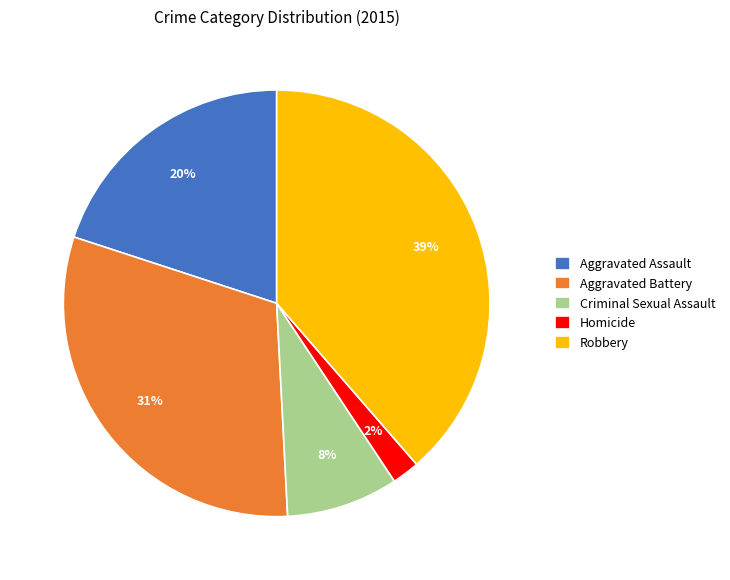

What percentage is the Aggravated Assault slice, to the nearest percent?

20%